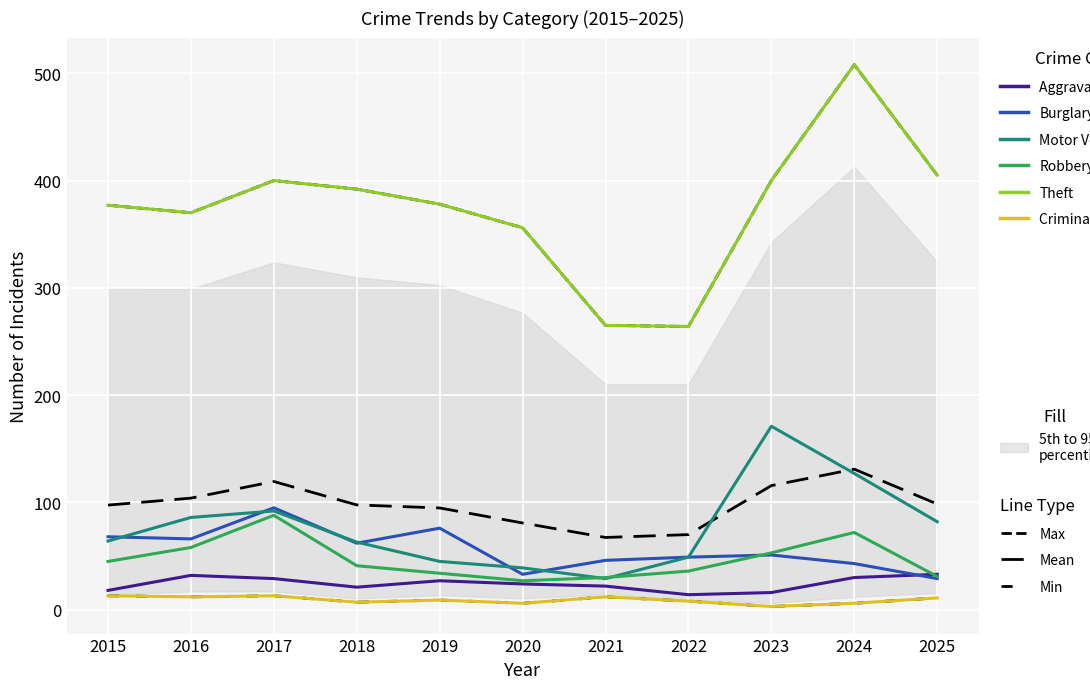

How many categories are shown in the chart?

11